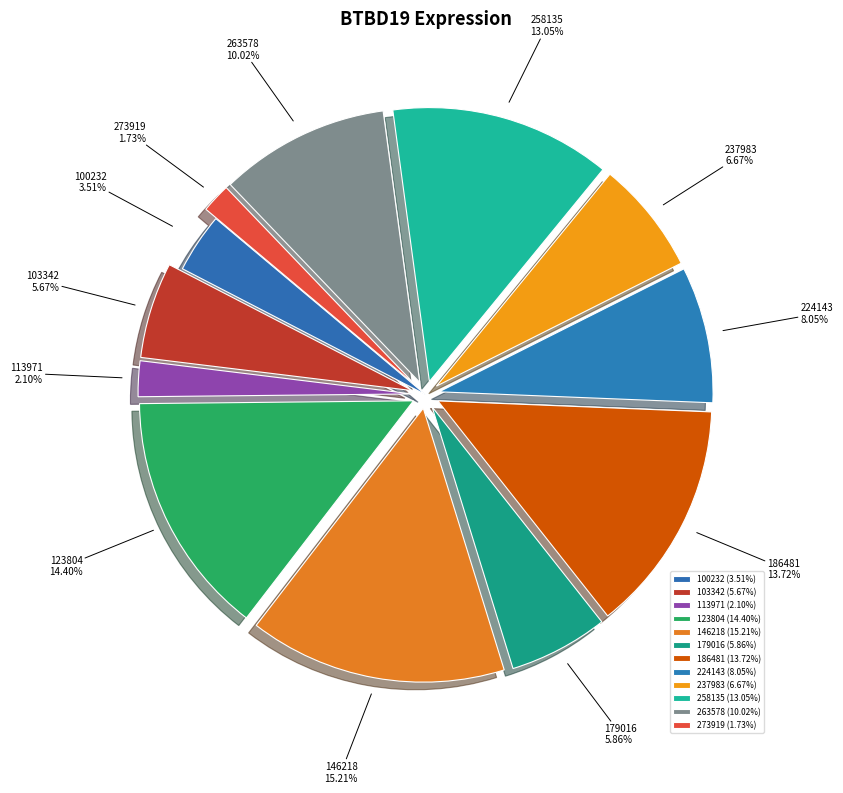

True or false: 179016 accounts for 6% of the total.

True